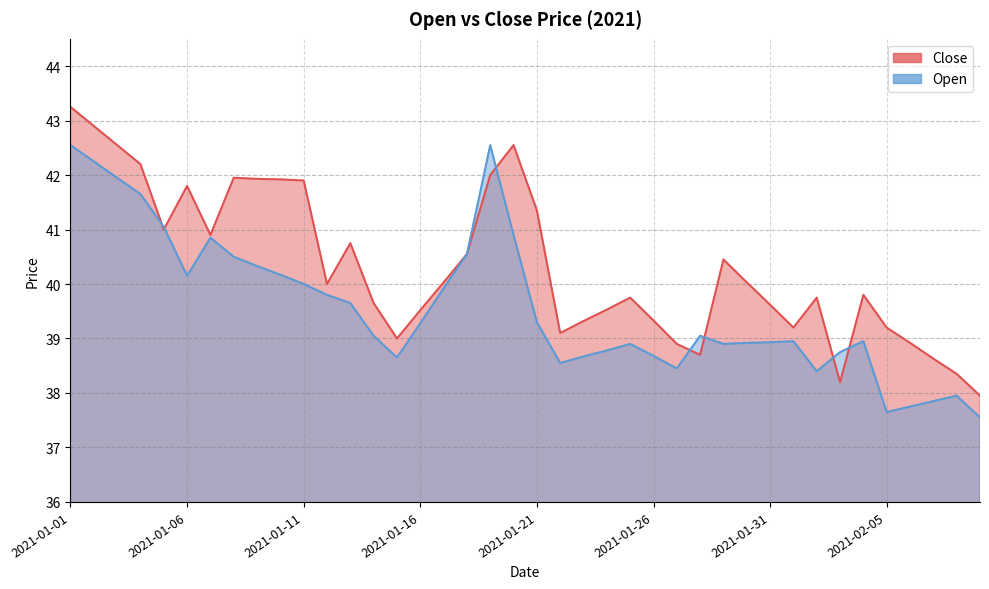

Where does the Open series first go above 39?

2021-01-01